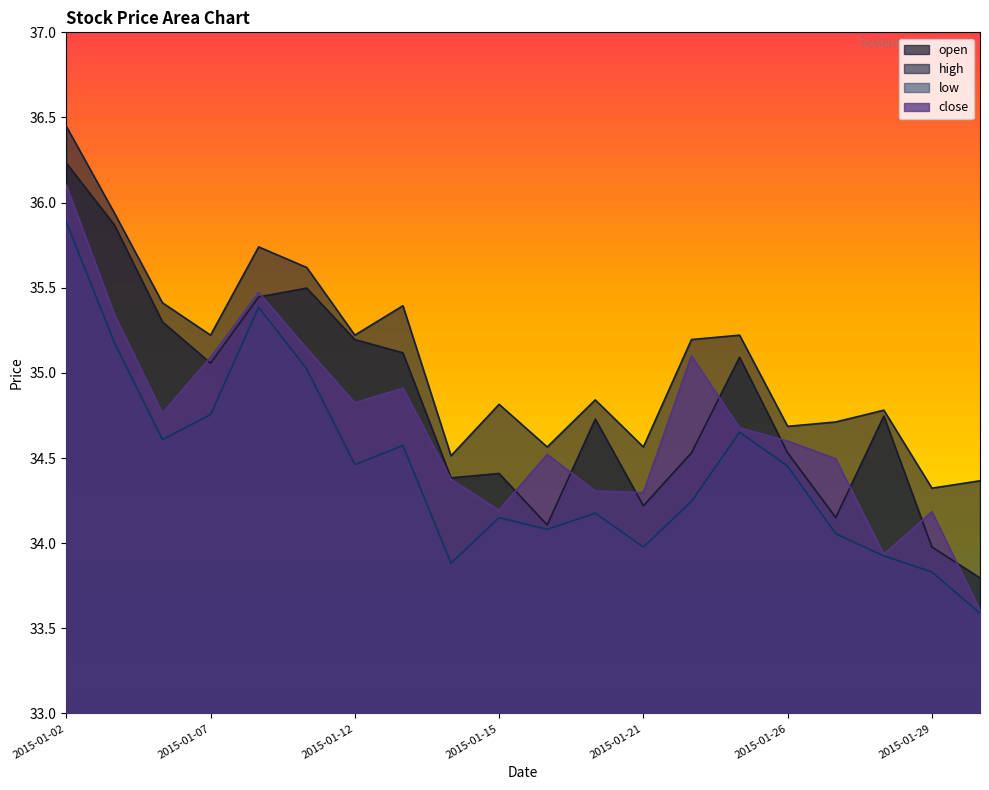

True or false: open has more than 0 points higher than both neighbors.

True